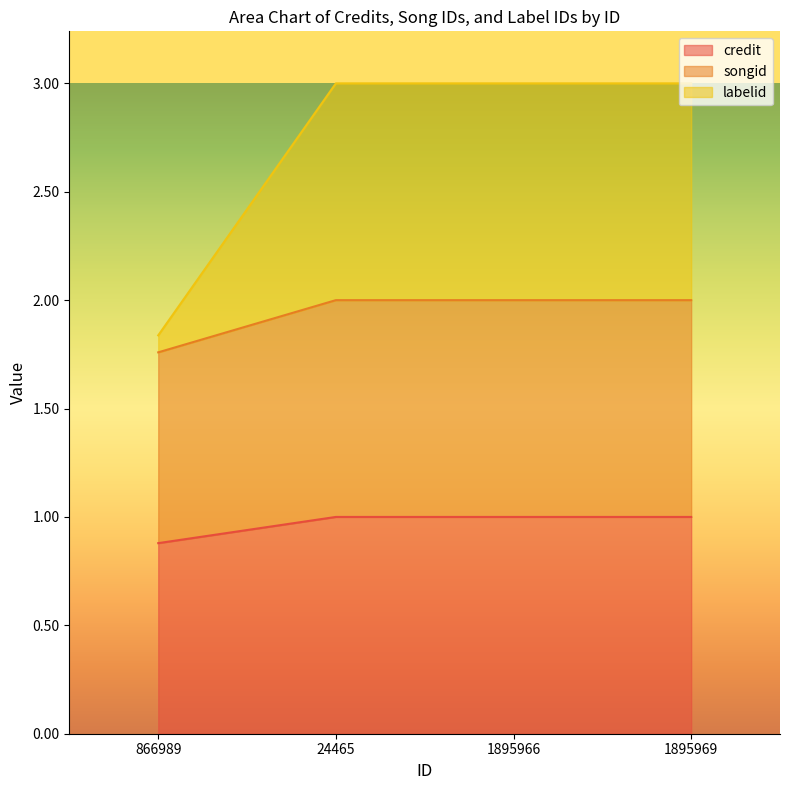

What is the label of the 4th point from the right?

866989